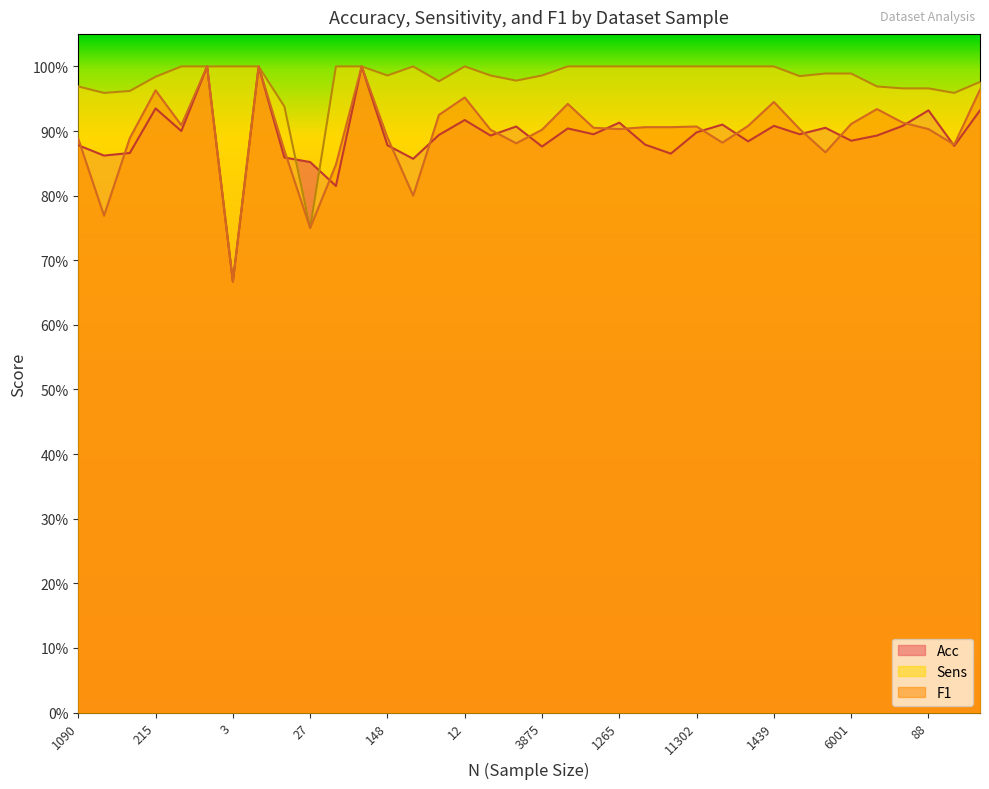

What is the label of the 33rd point from the left?

238